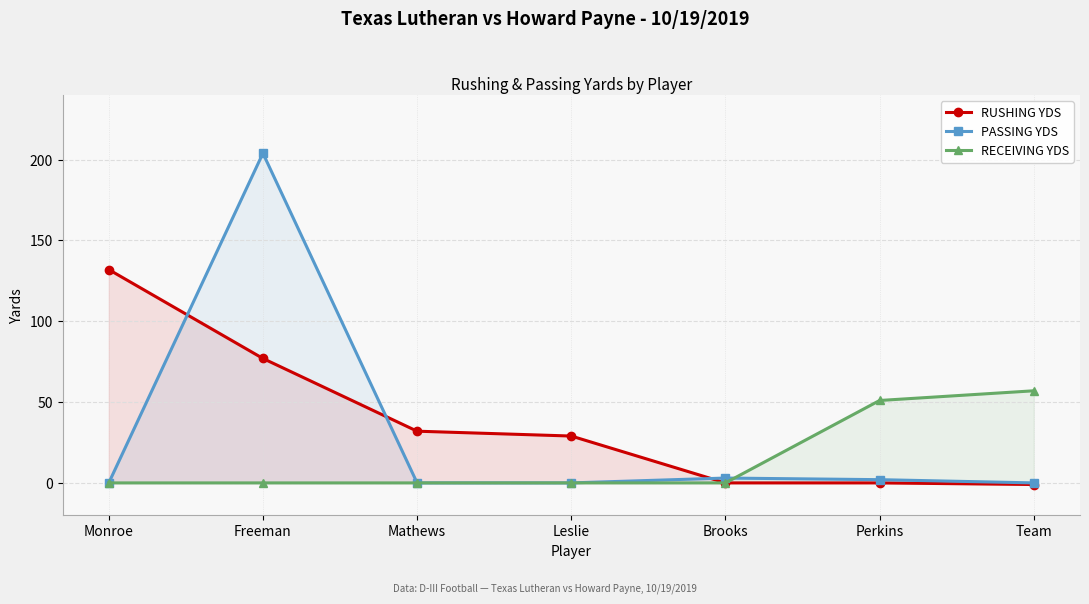

What is the difference between the maximum and second lowest values in the PASSING YDS series?

204